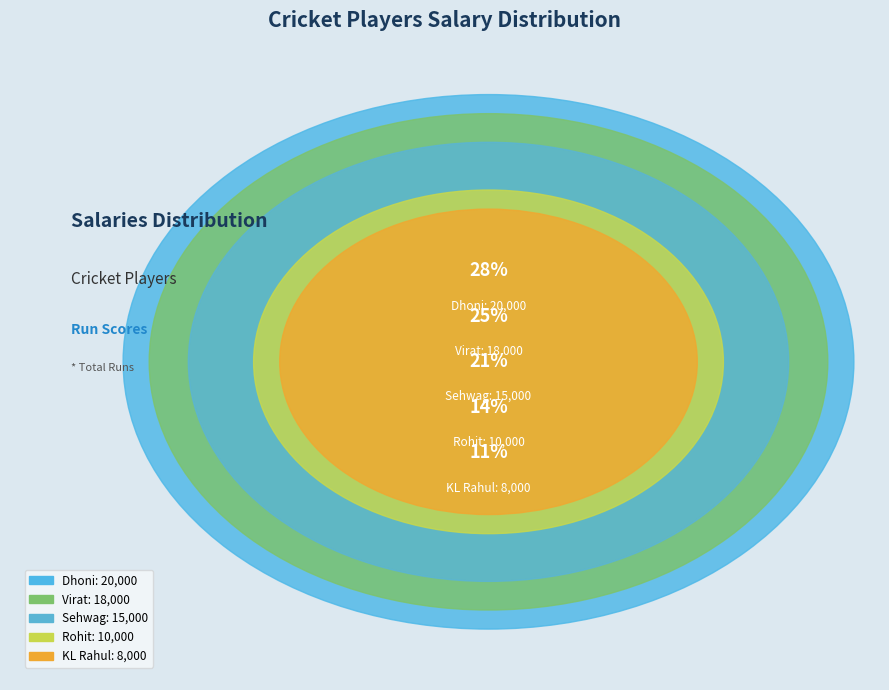

Between Dhoni and KL Rahul, which is larger?

Dhoni